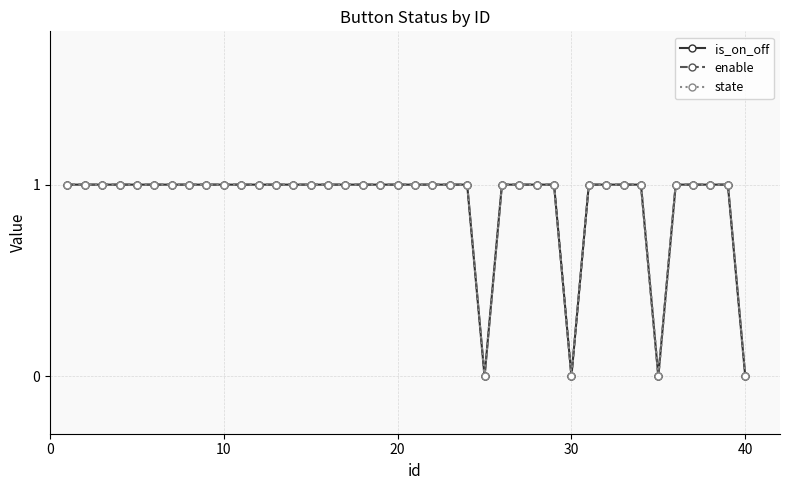

Is this an area chart (filled region under the line)?

No